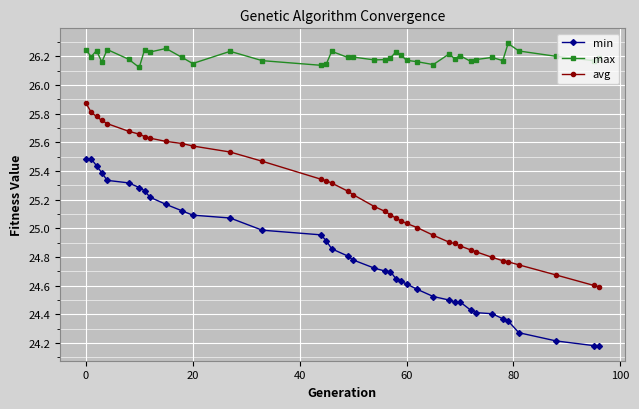

List the series in order of their peak value, lowest first.

min, avg, max